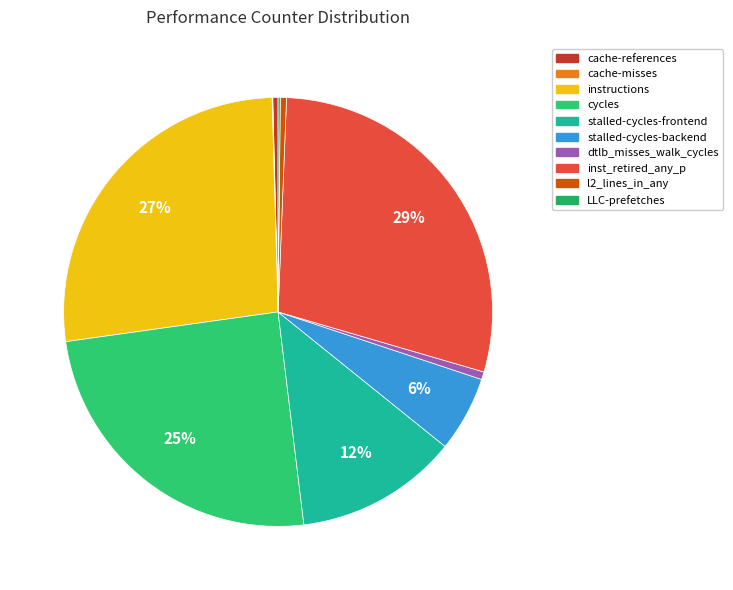

Combined, what portion of the pie is cache-misses and stalled-cycles-frontend?

12.3%